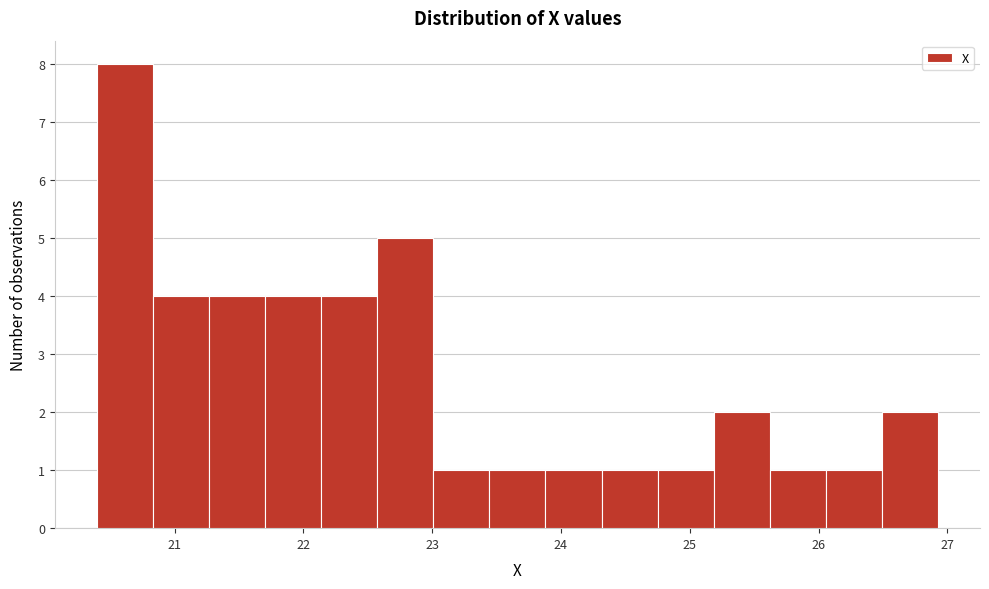

Reading left to right, list every bar in this chart as the range it spans on the x-axis followed by its height. Neither the bar edges nor the heights are printed on the chart, so give them approximately, as read against the axes.

20.4 to 20.8: 8
20.8 to 21.3: 4
21.3 to 21.7: 4
21.7 to 22.1: 4
22.1 to 22.6: 4
22.6 to 23.0: 5
23.0 to 23.4: 1
23.4 to 23.9: 1
23.9 to 24.3: 1
24.3 to 24.8: 1
24.8 to 25.2: 1
25.2 to 25.6: 2
25.6 to 26.1: 1
26.1 to 26.5: 1
26.5 to 26.9: 2